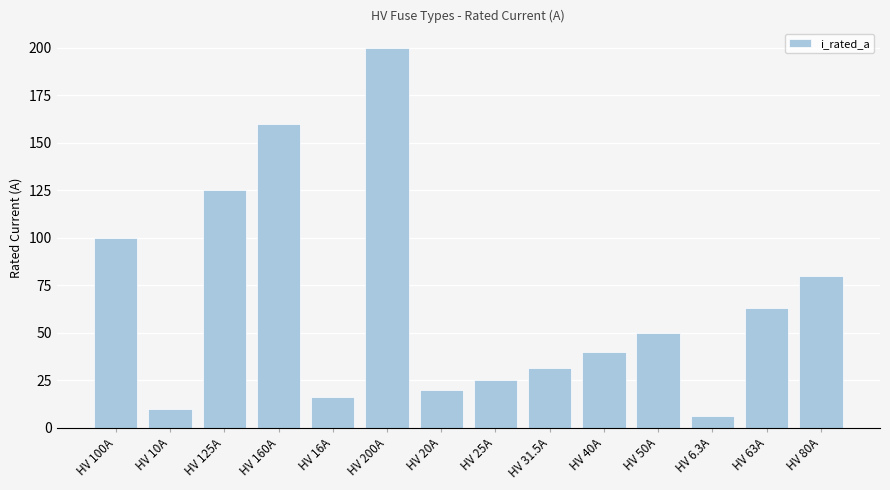

Are the bars grouped side by side (vs. stacked)?

No